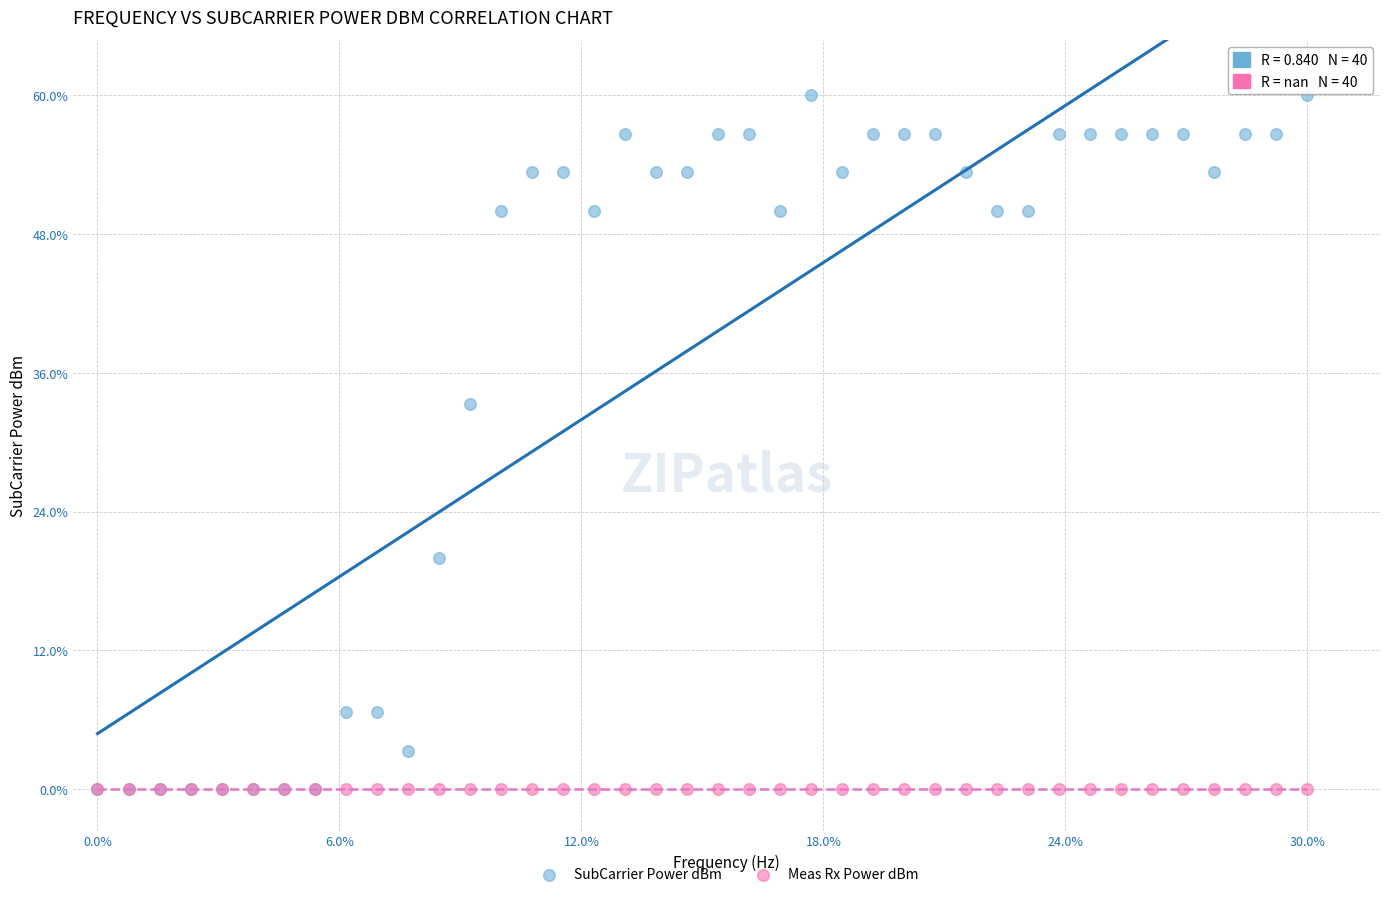

What are all the series names shown in the legend?

SubCarrier Power dBm, Meas Rx Power dBm